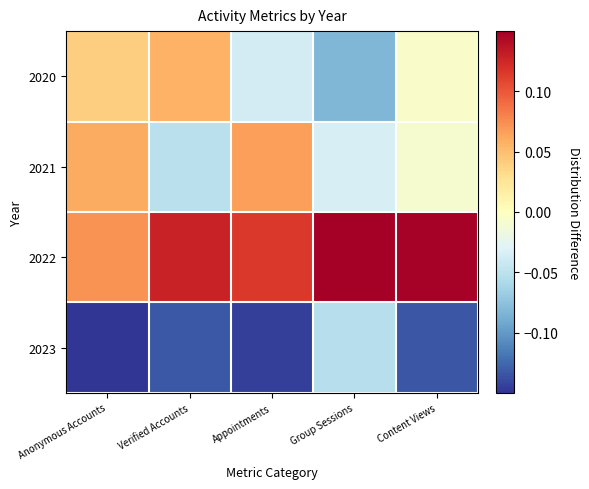

What is the difference between the highest and lowest values at Appointments?

0.3